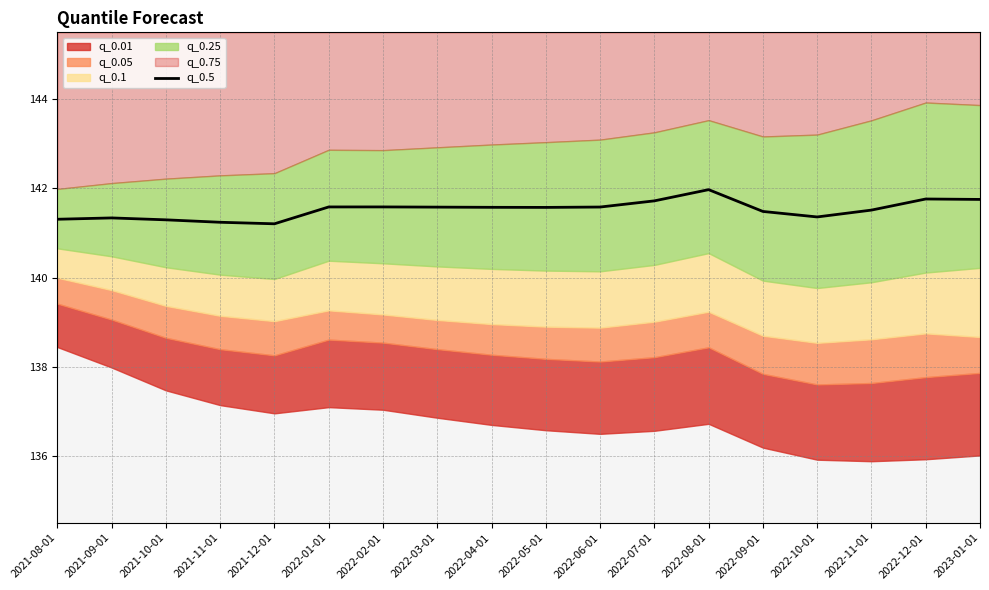

Does the chart display data point markers on the line(s)?

No